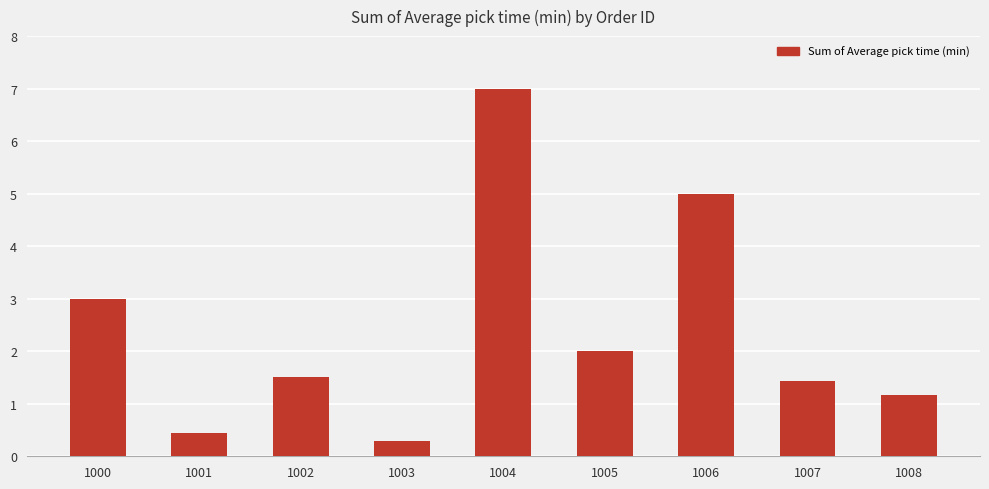

Reading left to right, what are all the values shown in this chart?

3.0	0.4	1.5	0.3	7.0	2.0	5.0	1.4	1.2